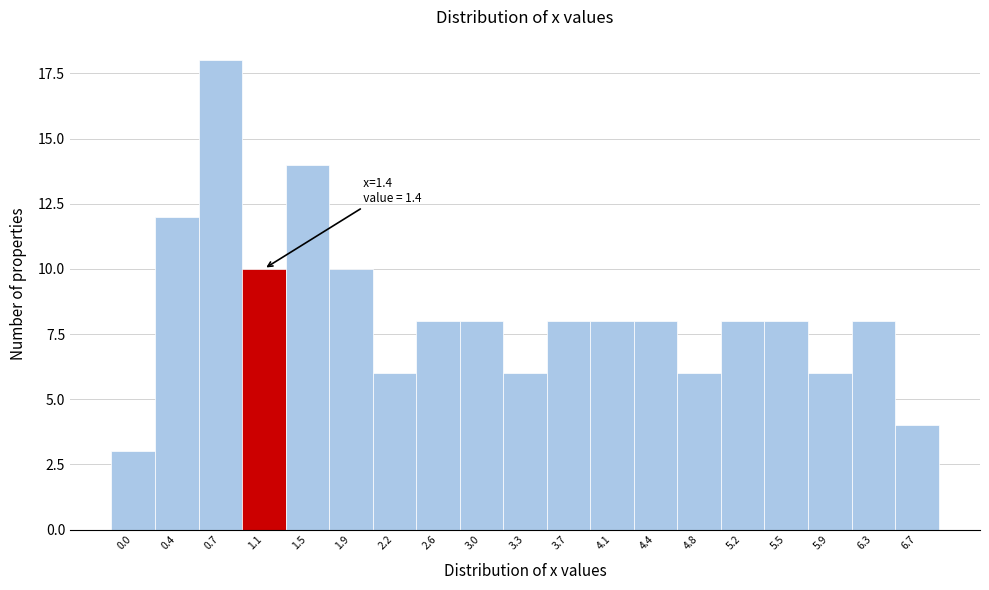

Reading left to right, transcribe all the data shown in this chart.

3	12	18	10	14	10	6	8	8	6	8	8	8	6	8	8	6	8	4